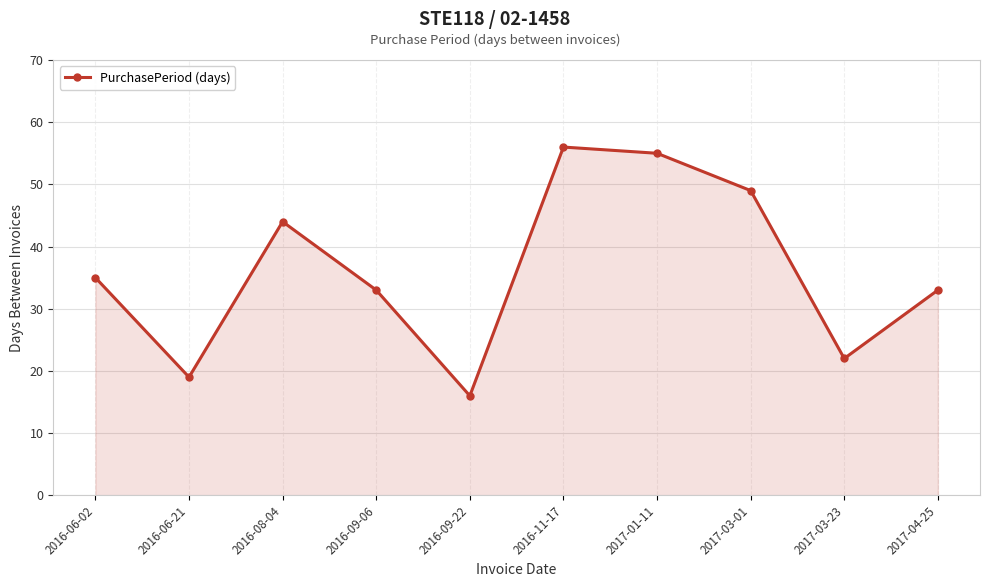

What is the approximate value at 2016-09-22, to the nearest 5?

15